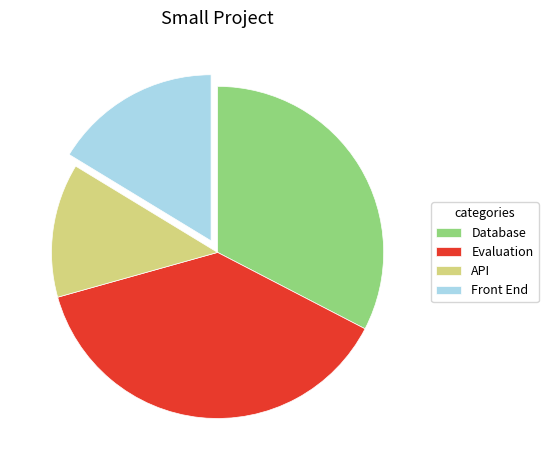

True or false: API accounts for 26% of the total.

False